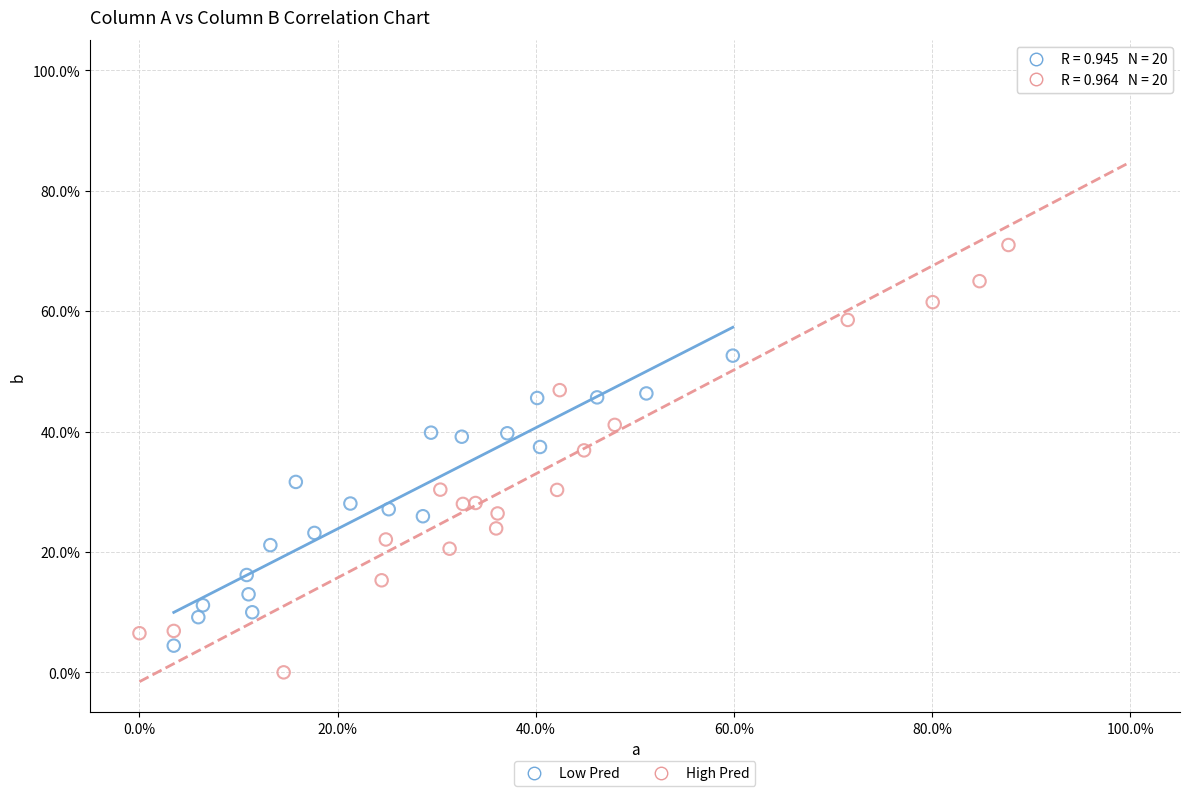

What are all the series names shown in the legend?

Low Pred, High Pred